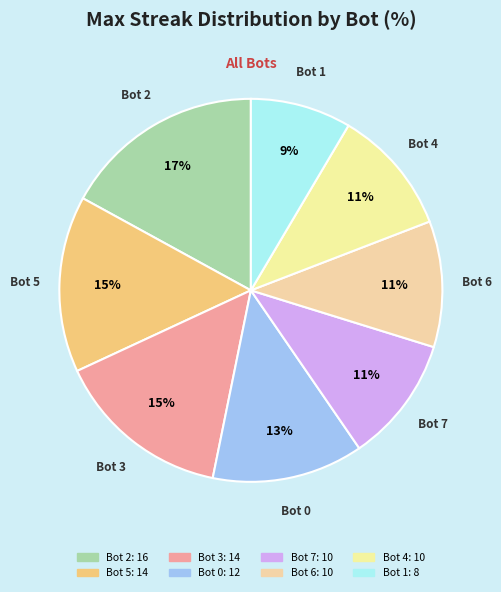

To the nearest percent, what percentage of the pie is Bot 4?

11%